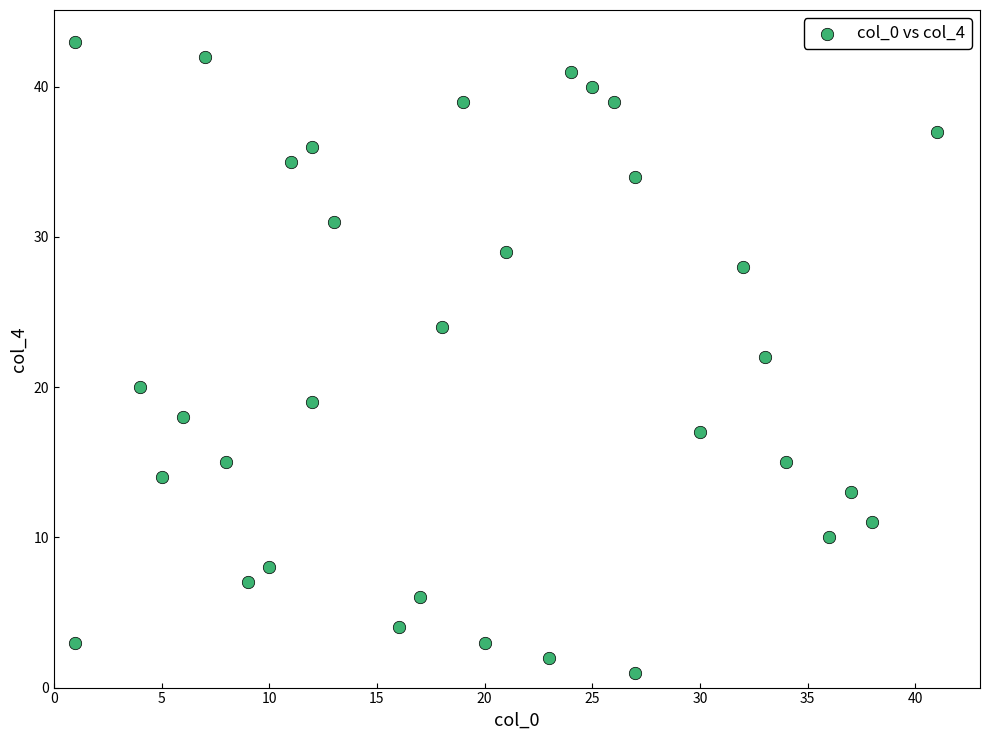

What is the range of X values (max minus min)?

40